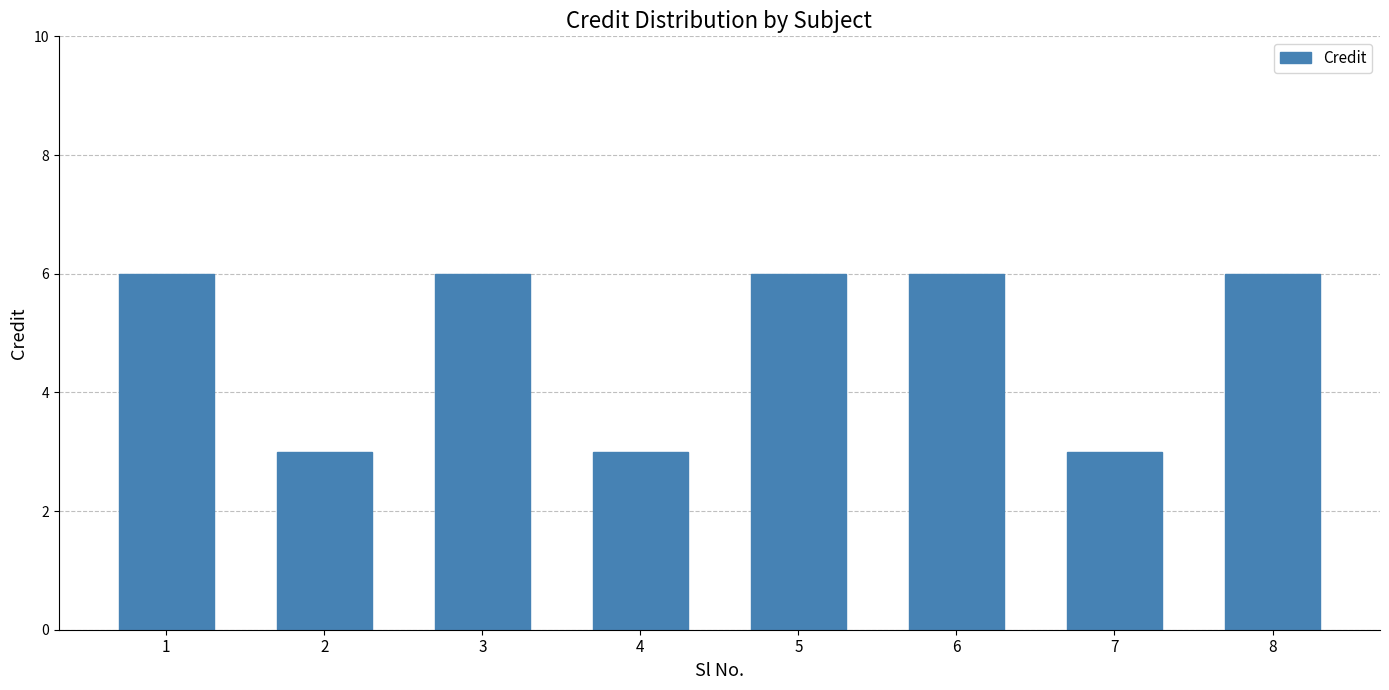

What is the minimum value shown in the chart?

3